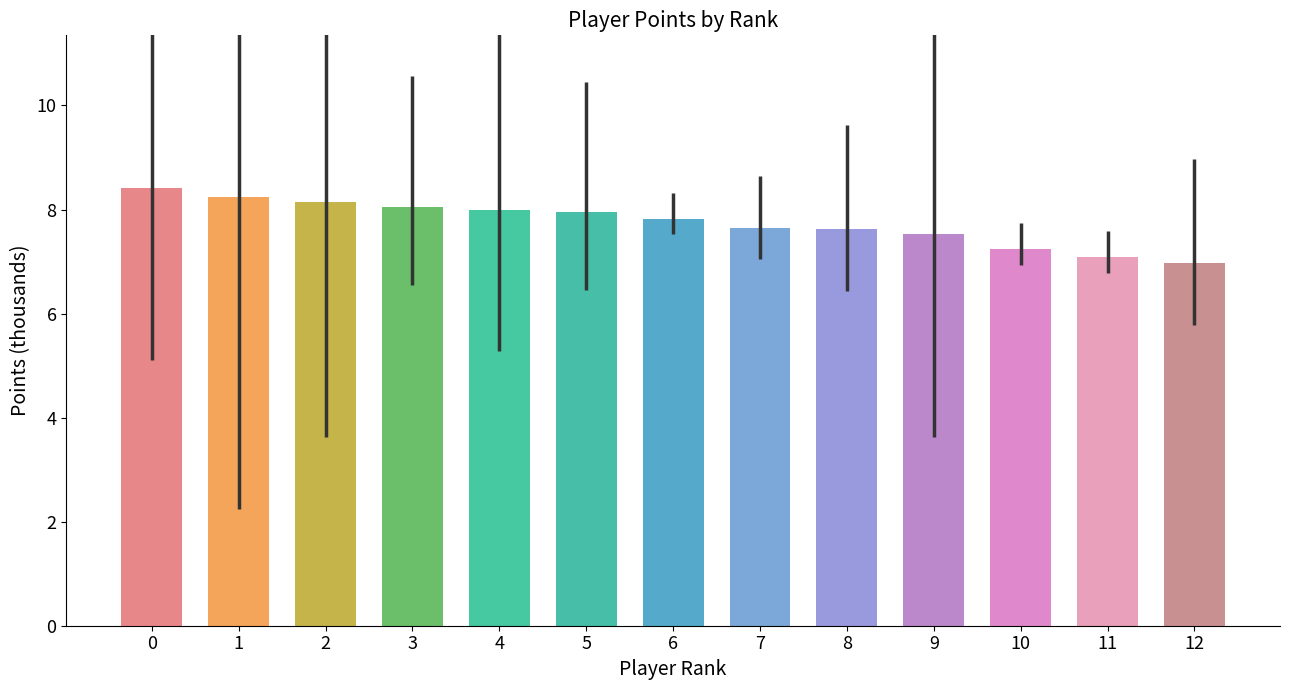

What is the difference between the maximum and minimum values?

1.4